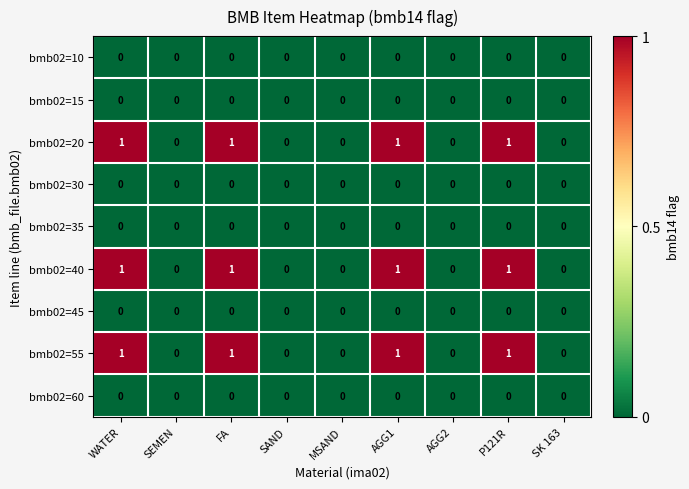

What is the sum of all bmb02=55 values?

4